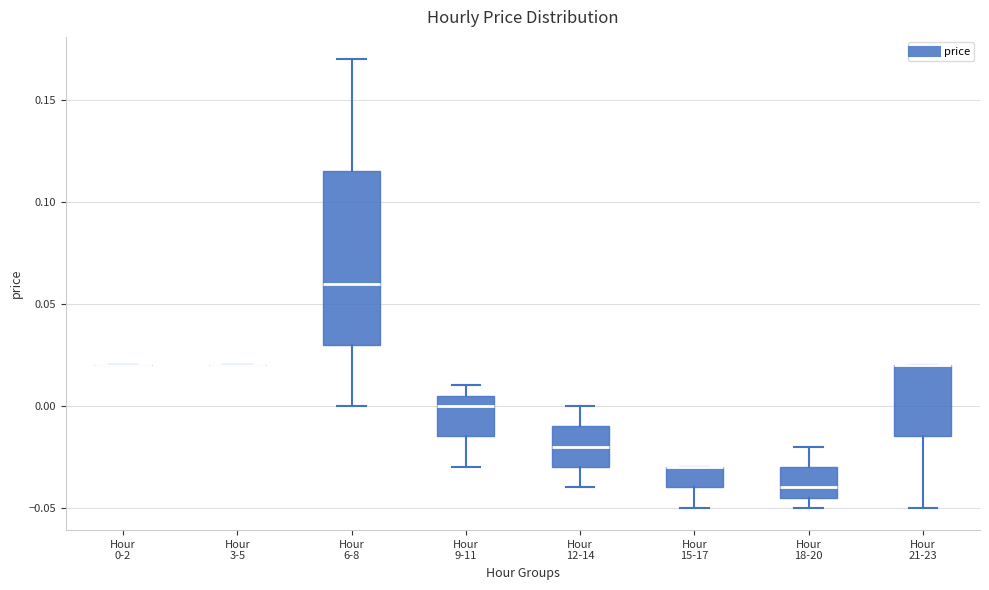

Reading left to right, transcribe this box plot: for each box, give where its median line is, the range the box spans, and where its two whiskers end, as read against the y-axis. The values are not printed on the chart, so give them approximately, as read against the axis.

Hour 0-2: box collapsed to a line at 0.020, whiskers 0.020 to 0.020
Hour 3-5: box collapsed to a line at 0.020, whiskers 0.020 to 0.020
Hour 6-8: median 0.060, box 0.030 to 0.115, whiskers 0.000 to 0.170
Hour 9-11: median 0.000, box -0.015 to 0.005, whiskers -0.030 to 0.010
Hour 12-14: median -0.020, box -0.030 to -0.010, whiskers -0.040 to 0.000
Hour 15-17: median -0.030 (drawn on the box's upper edge), box -0.040 to -0.030, whiskers -0.050 to -0.030
Hour 18-20: median -0.040, box -0.045 to -0.030, whiskers -0.050 to -0.020
Hour 21-23: median 0.020 (drawn on the box's upper edge), box -0.015 to 0.020, whiskers -0.050 to 0.020